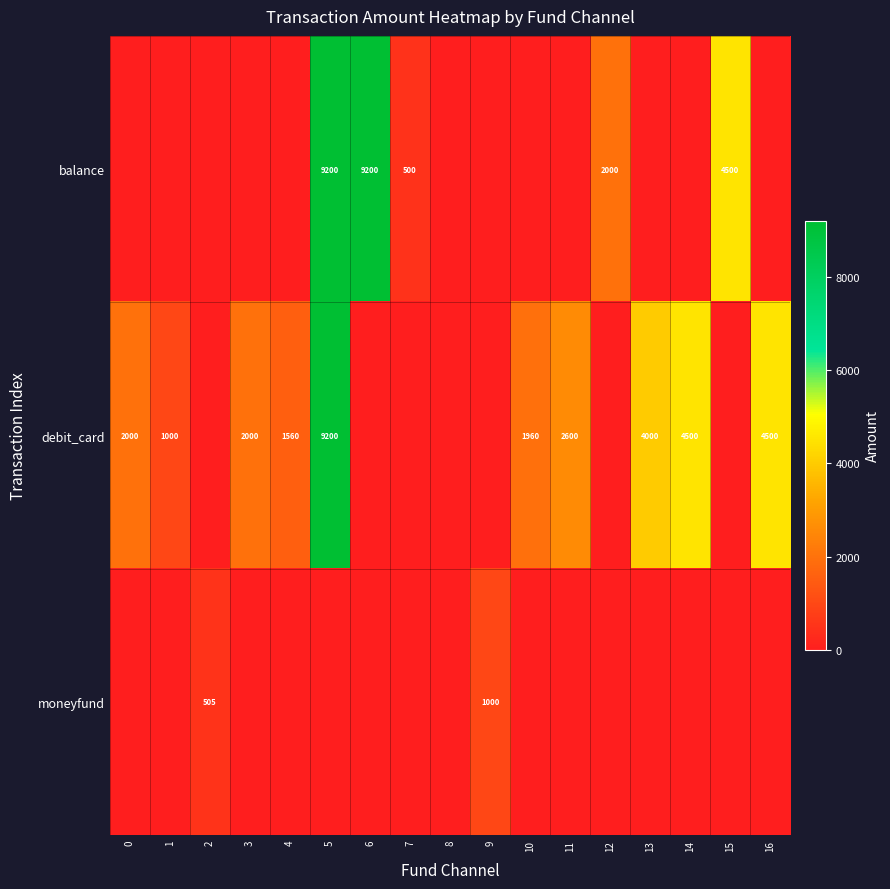

Which series has the largest range (max minus min)?

row_0